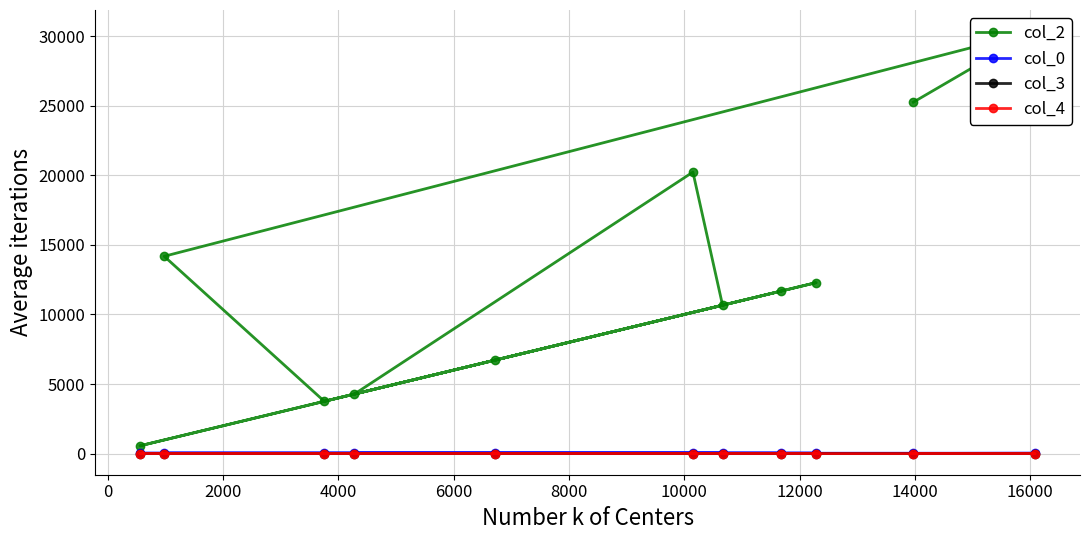

Does the chart display data point markers on the line(s)?

Yes